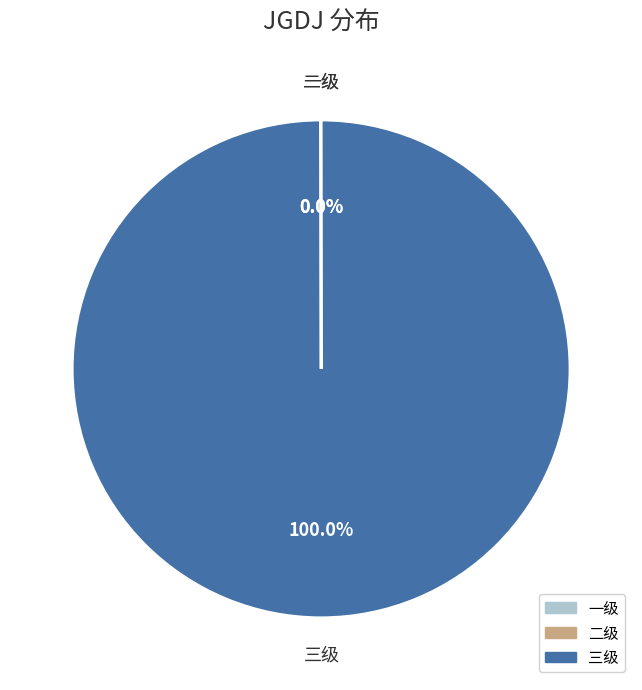

Which category has the biggest portion of the pie?

三级